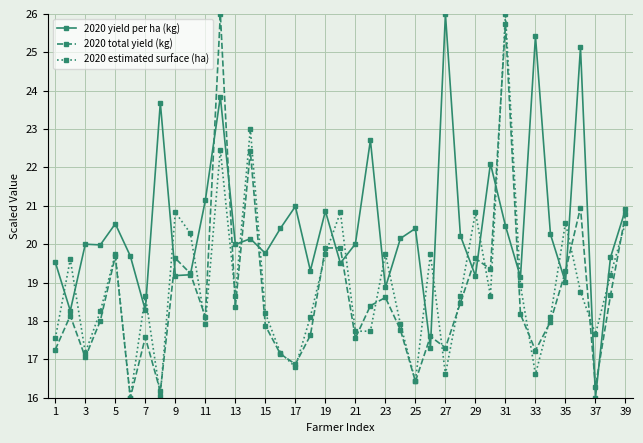

Which series has the largest total across all categories?

2020 yield per ha (kg)